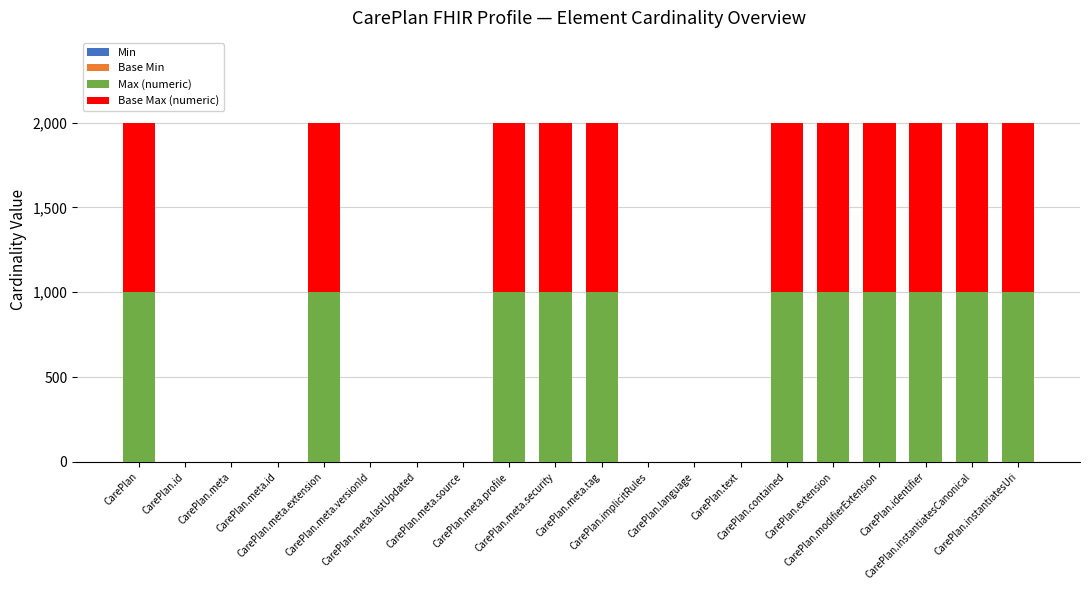

Where is Max (numeric) nearest to the value 500?

CarePlan